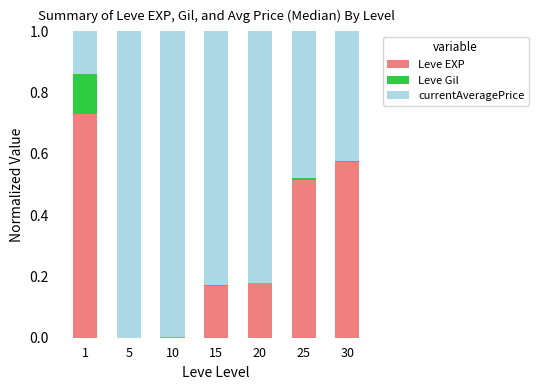

What is the sum of all Leve EXP values?

2.2